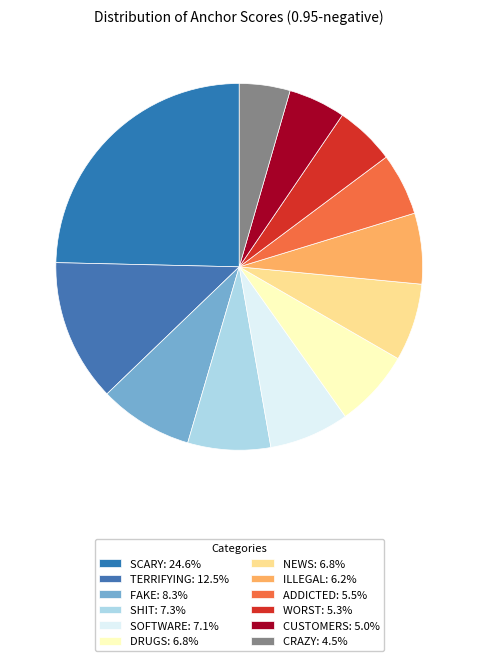

Which category has the biggest portion of the pie?

scary